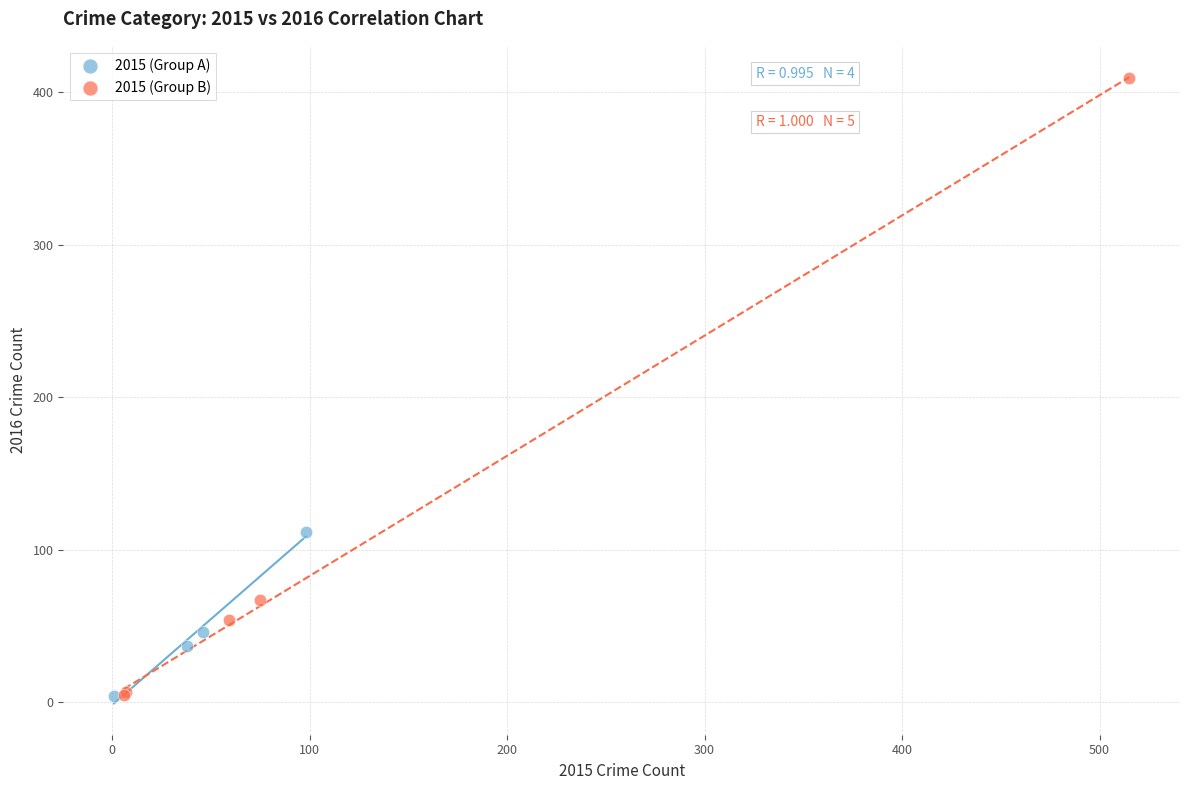

Which series contains the highest Y value?

2015 (Group B)